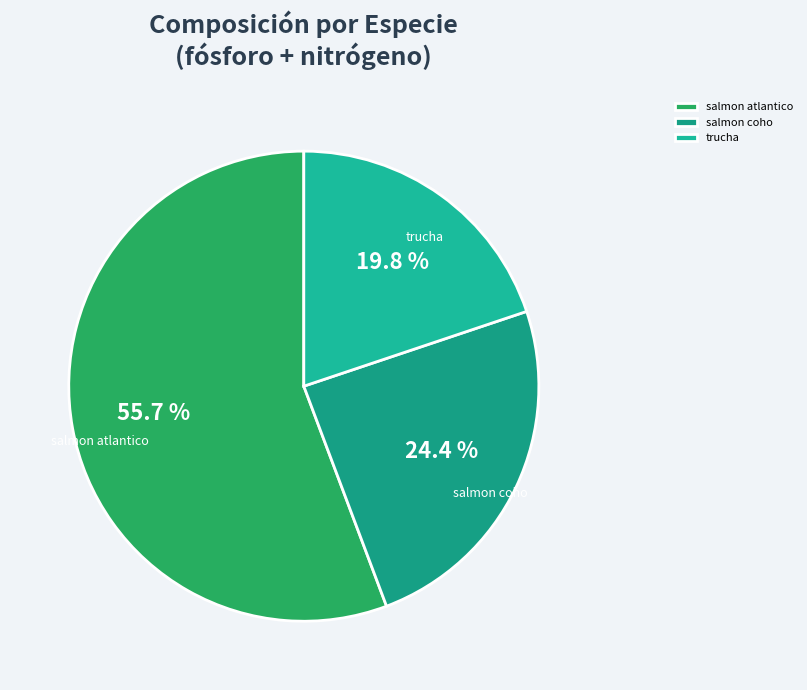

Between salmon coho and salmon atlantico, which is larger?

salmon atlantico